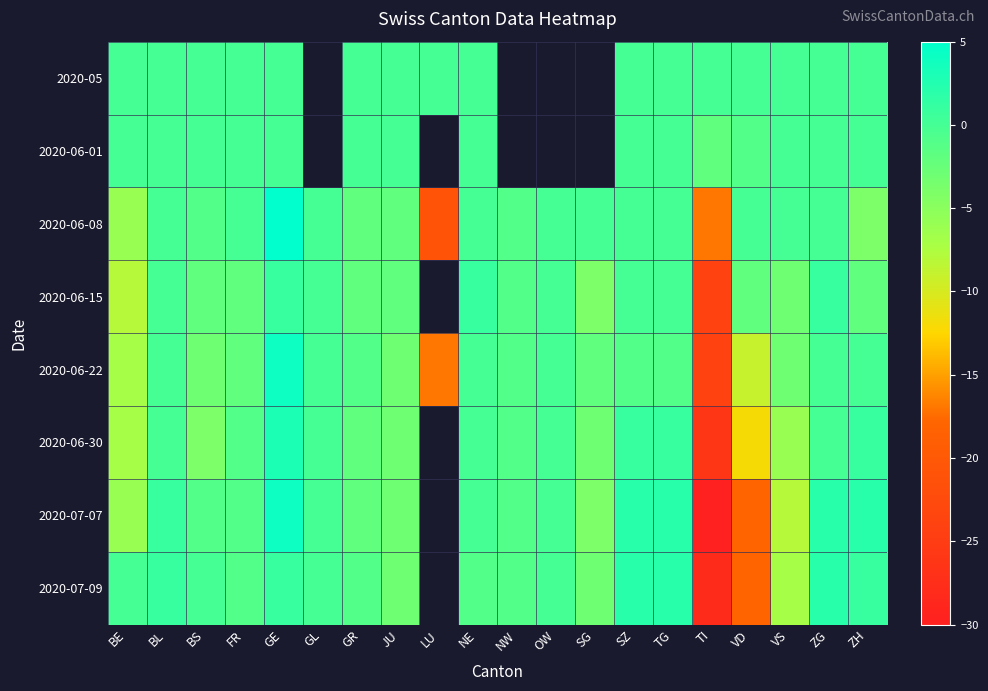

Rank the categories by 2020-07-09 value from highest to lowest.

LU, SZ, TG, ZG, BL, GE, ZH, BE, BS, GL, OW, FR, GR, NE, NW, JU, SG, VS, VD, TI